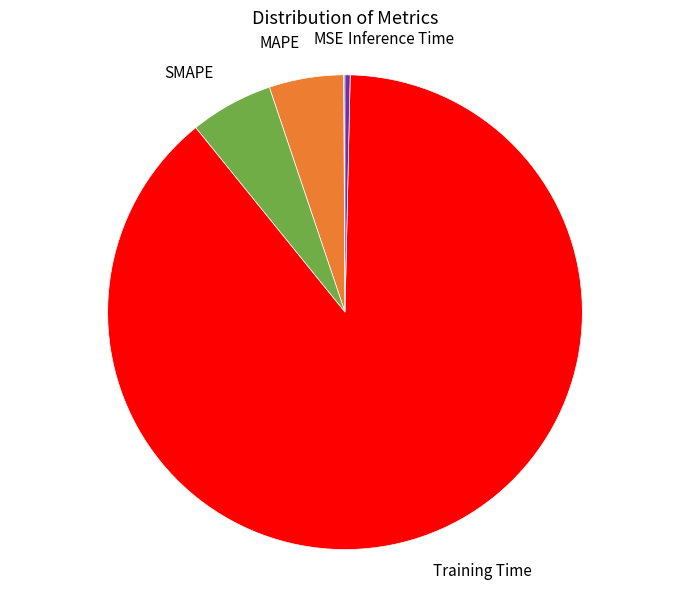

Does SMAPE account for over 50% of the chart?

No